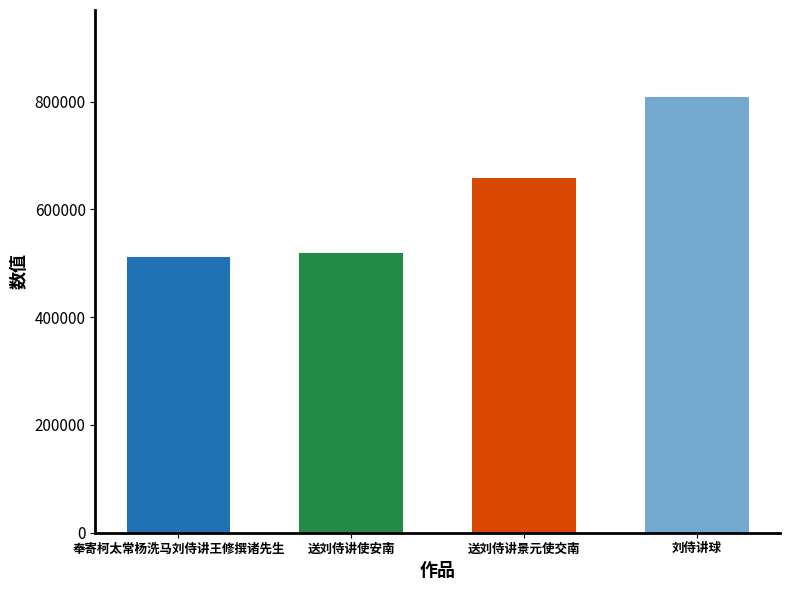

What position from the right is 送刘侍讲使安南?

3